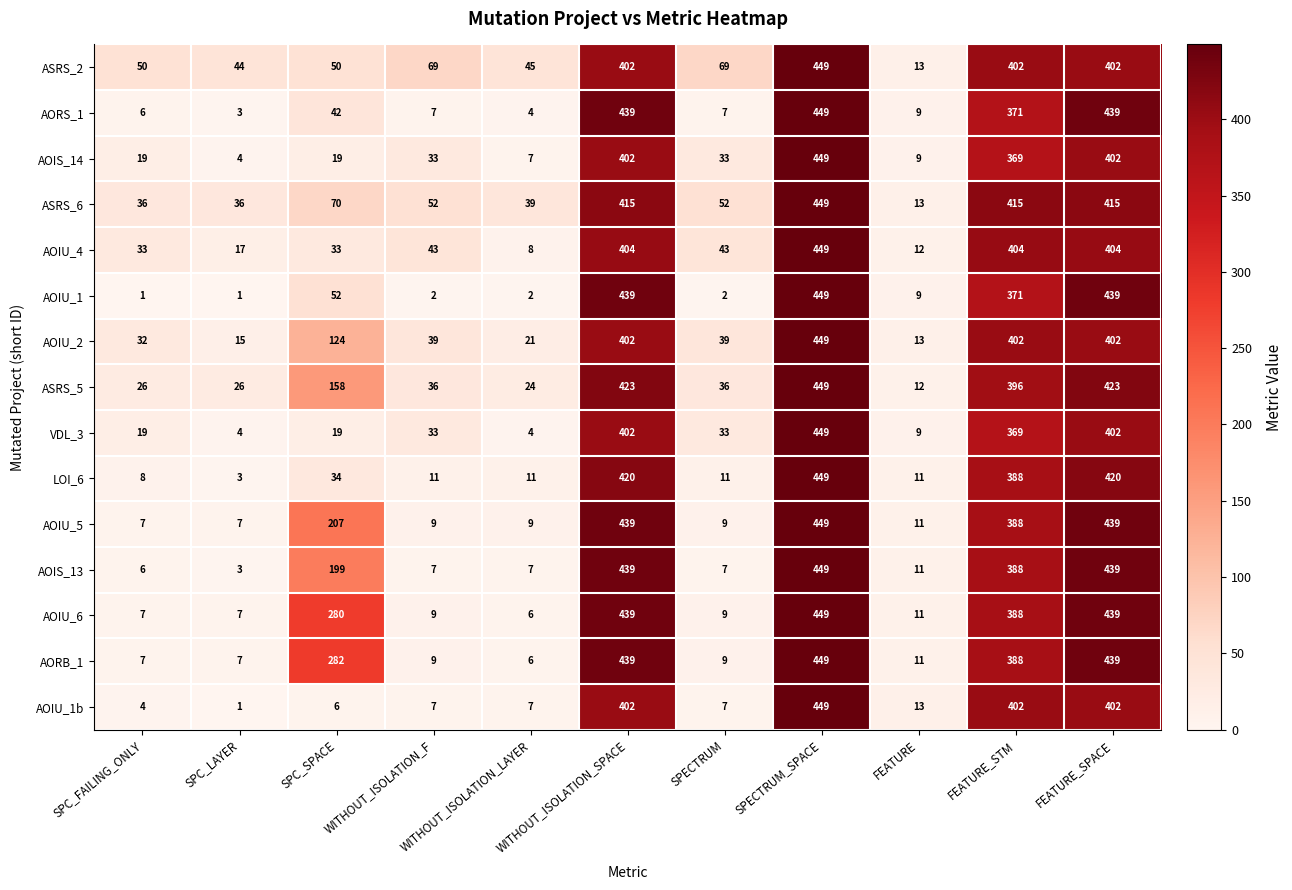

What is the approximate value of AOIU_4 at FEATURE_SPACE?

404